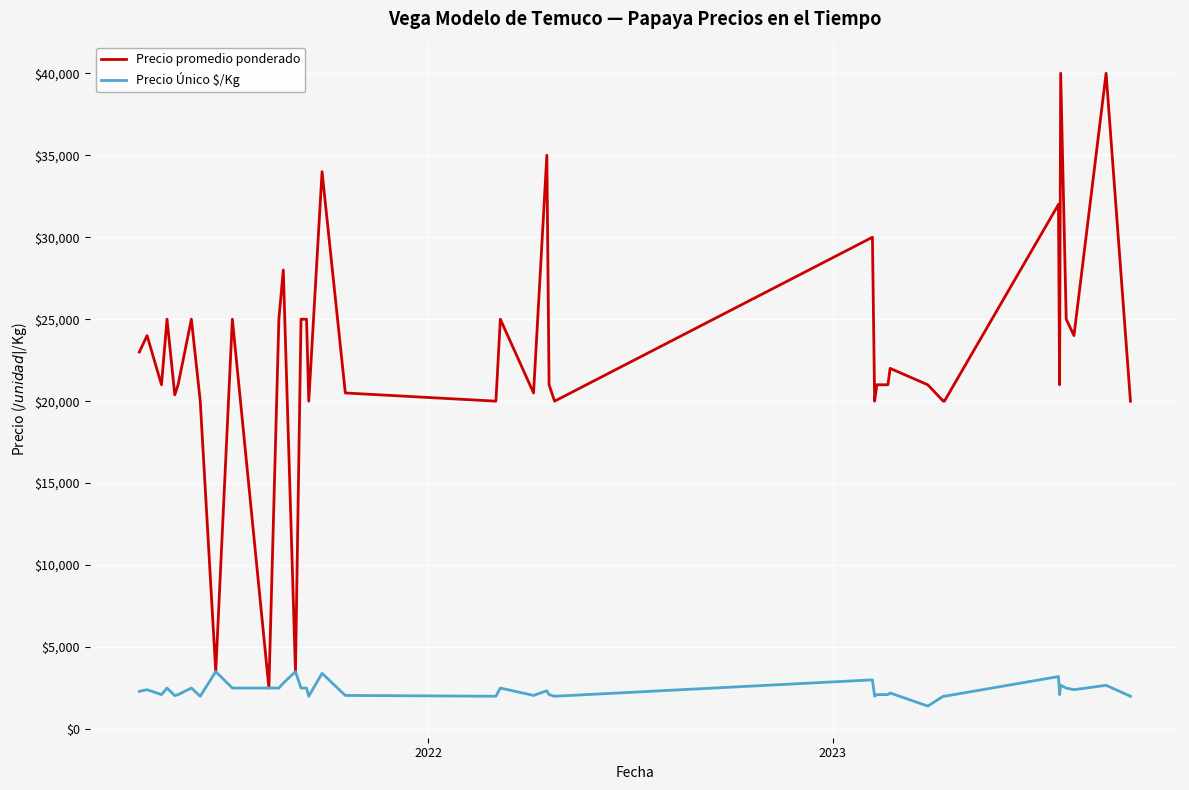

What is the difference between the second highest and second lowest values in the Precio Único $/Kg series?

1500